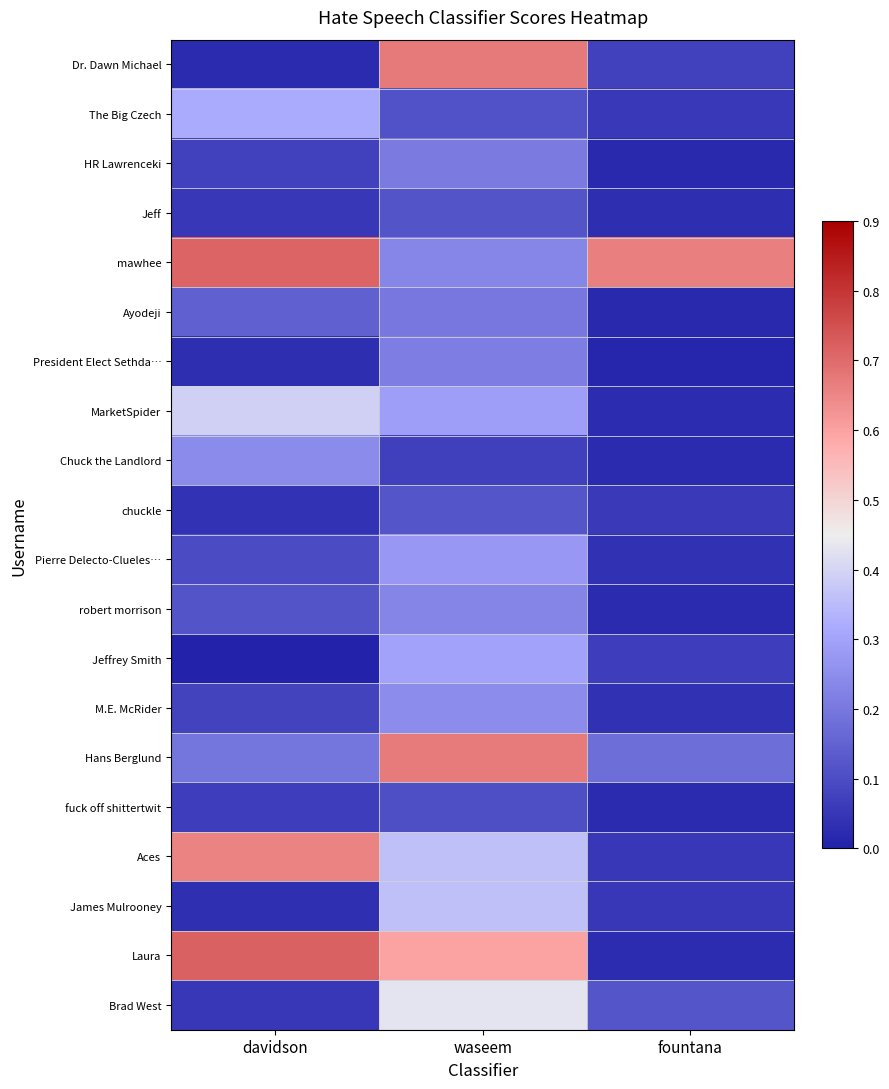

At how many categories does at least one series exceed 0?

3